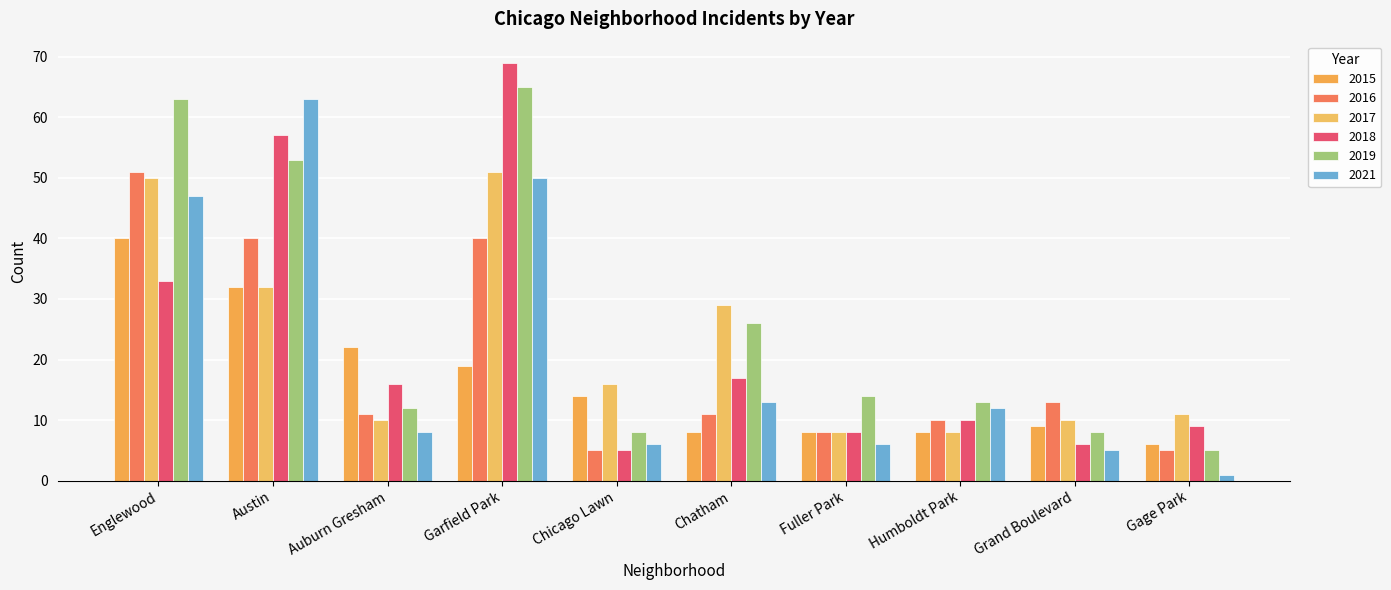

Is it true that 2015 equals 4 at Chicago Lawn?

False